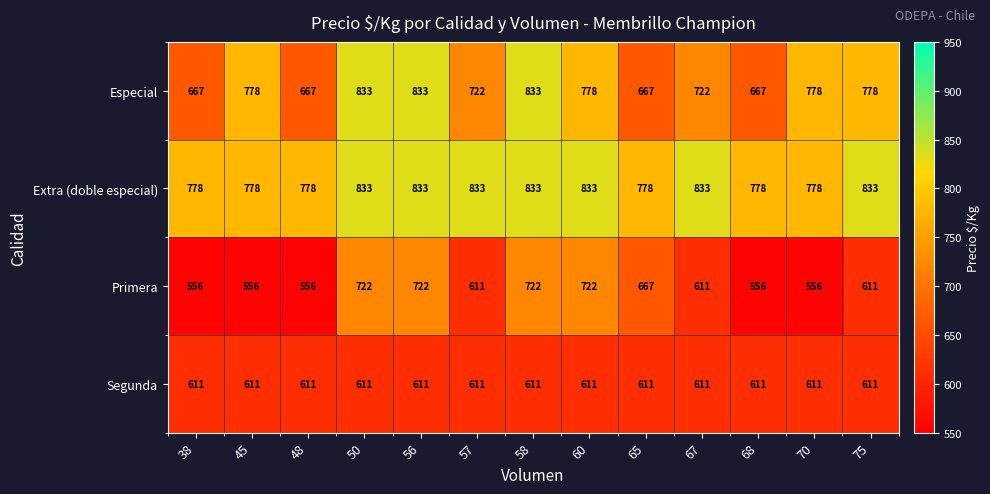

Which series has the largest total across all categories?

Extra (doble especial)